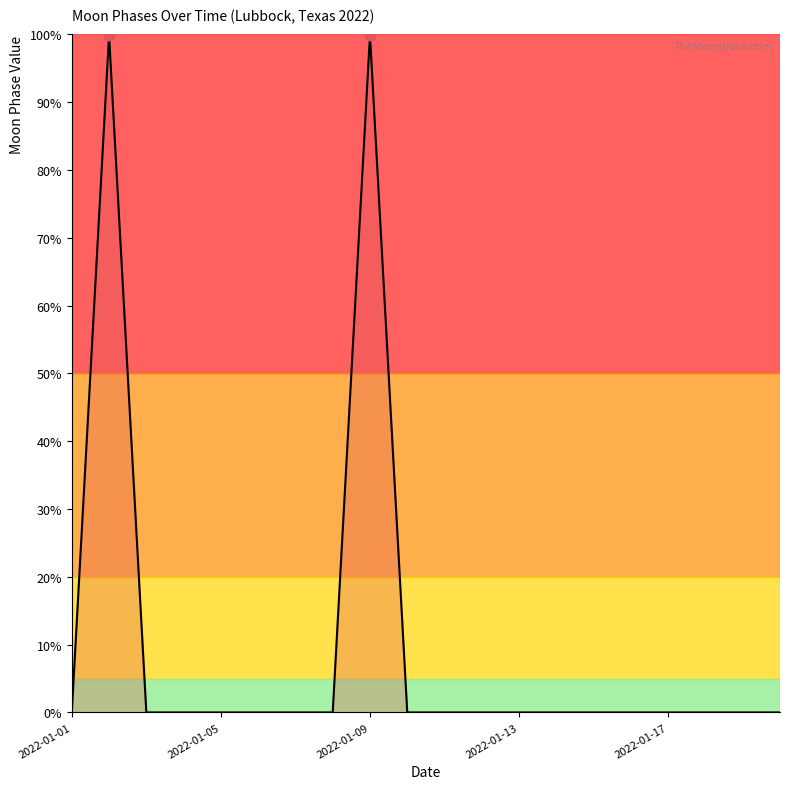

What is the difference between the maximum and minimum values?

99.9